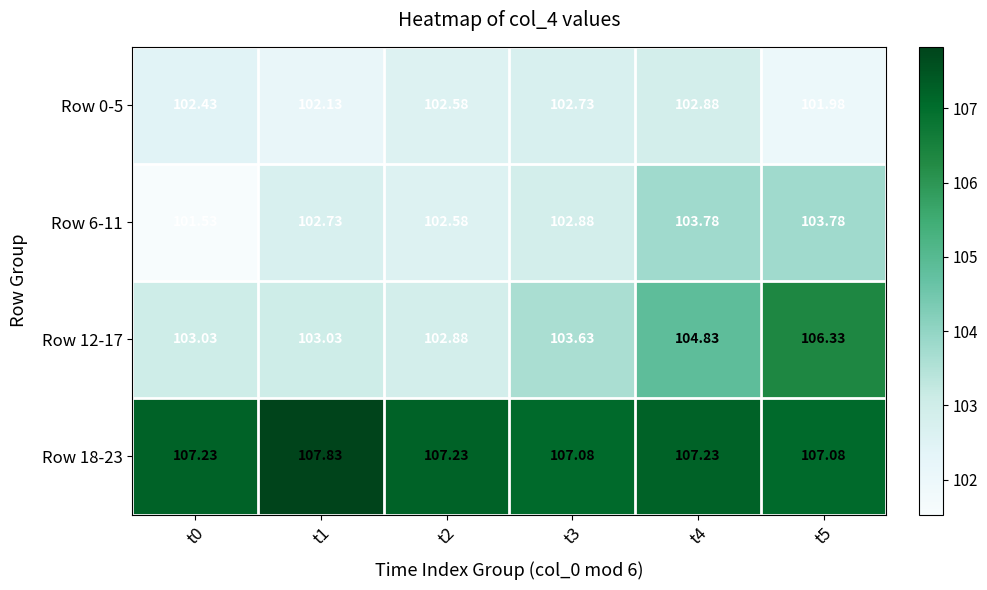

What is the total value across all series at t5?

419.2